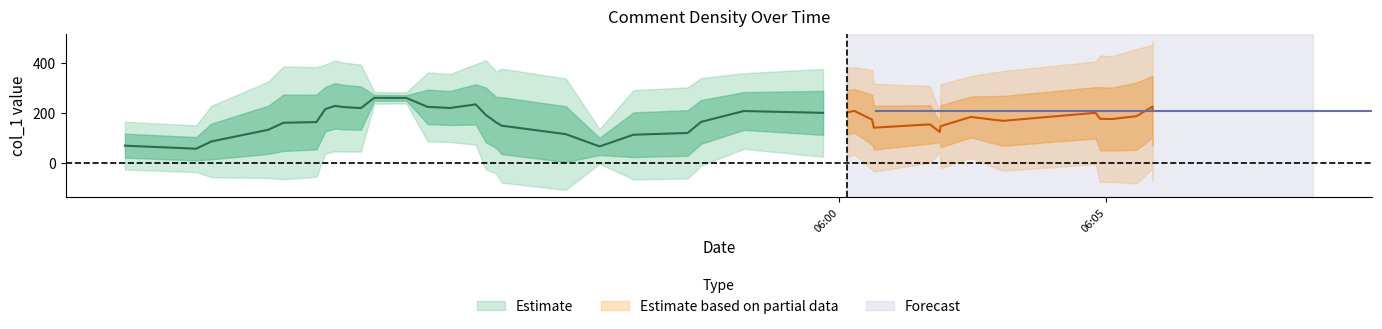

What is the maximum value shown in the chart?

328.8